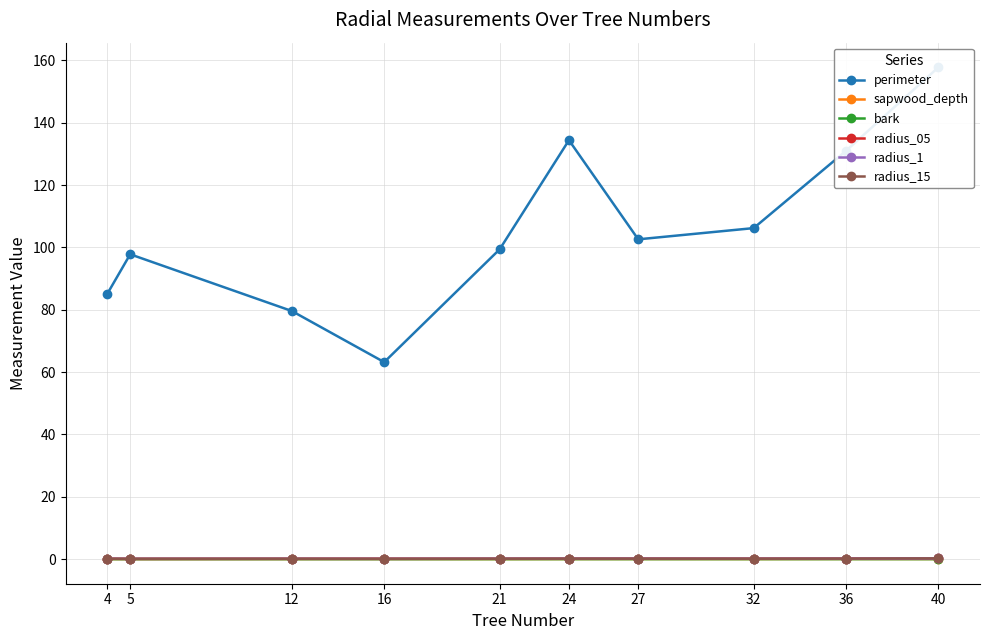

What is the difference between the highest and lowest values at 24?

134.4